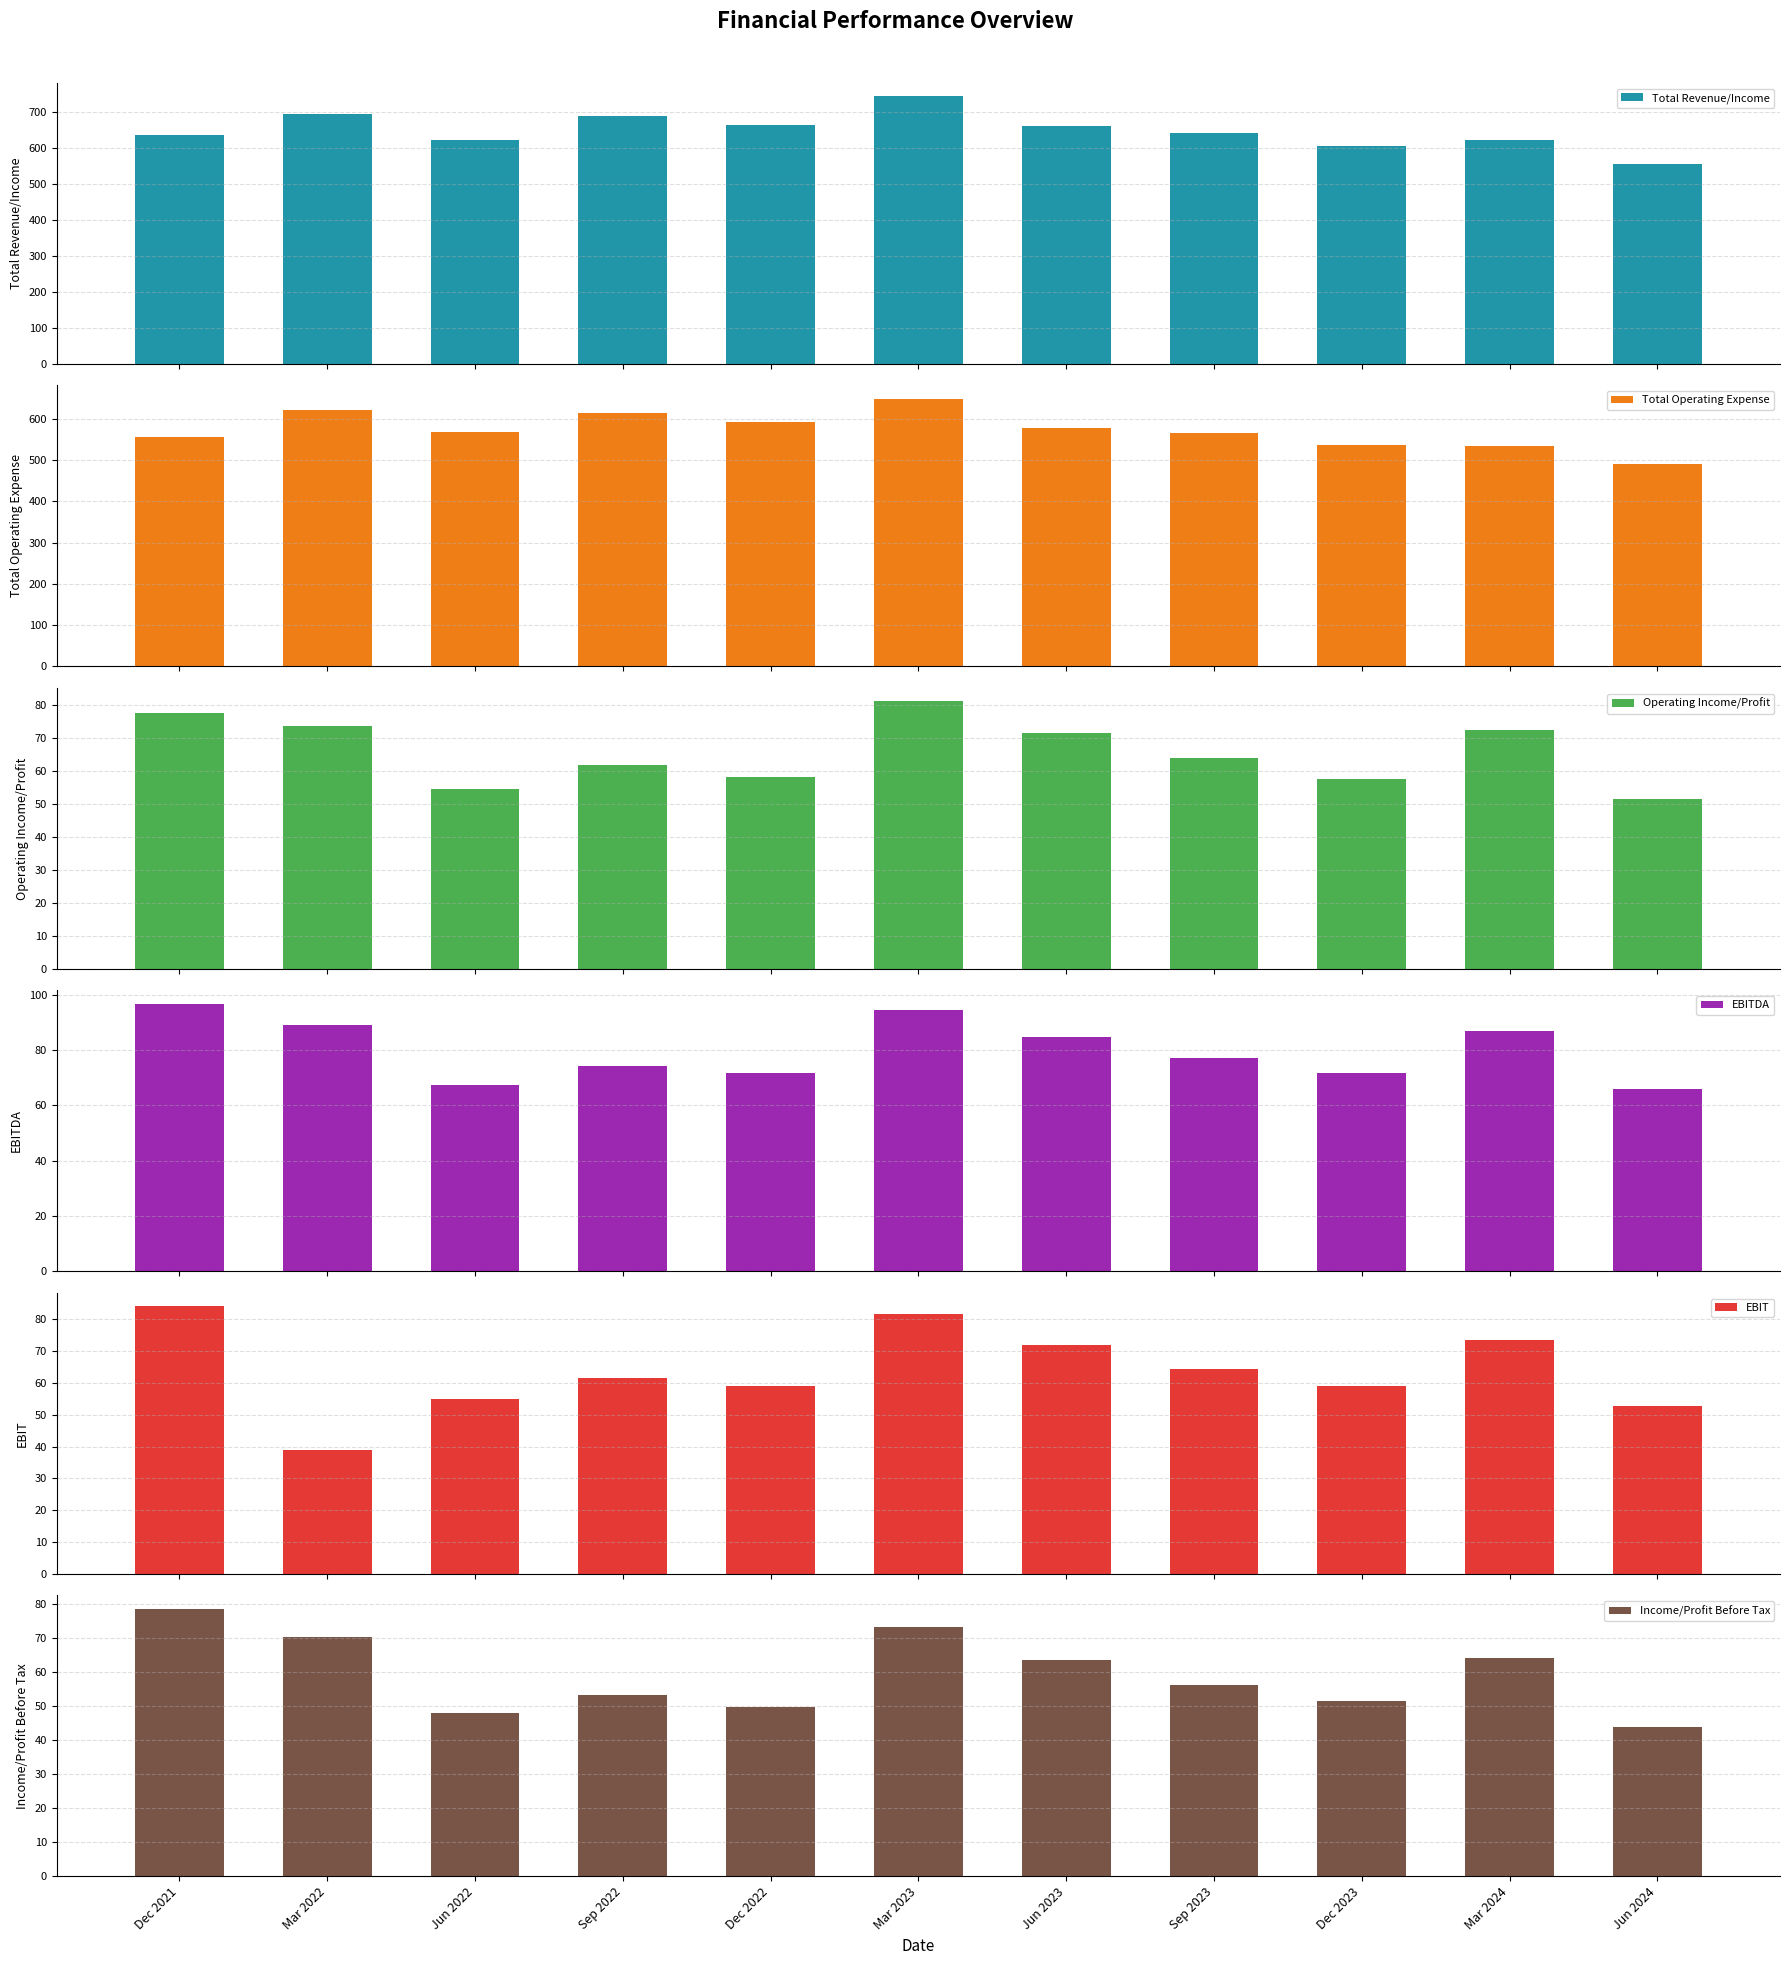

The EBIT series shows 73.4 at Mar 2024. True or false?

True